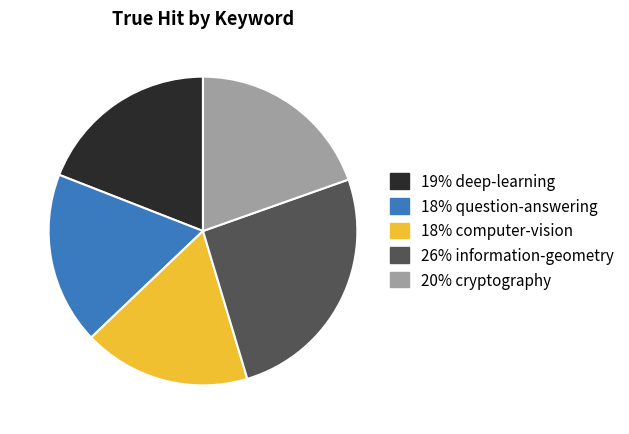

Does any single category account for the majority?

No